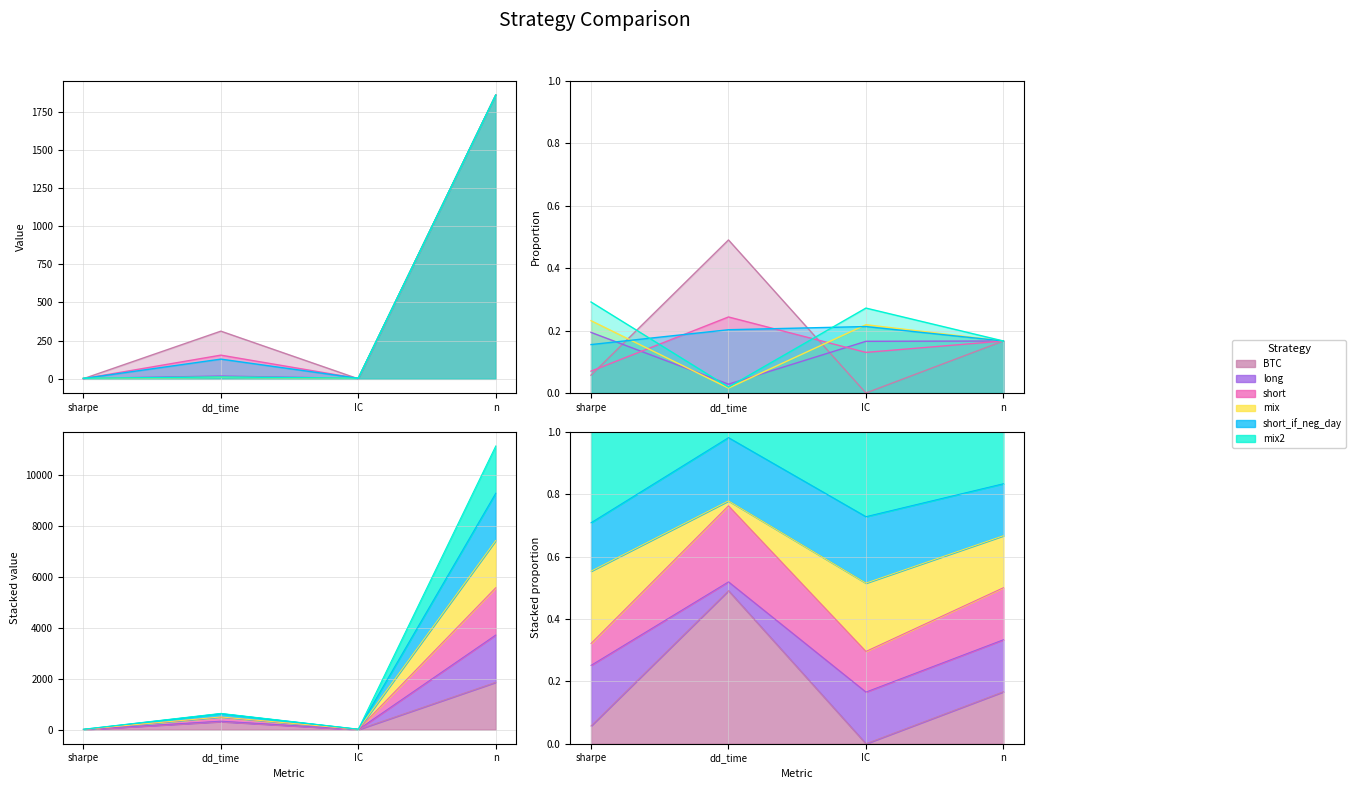

Which label corresponds to the largest value in the chart?

n